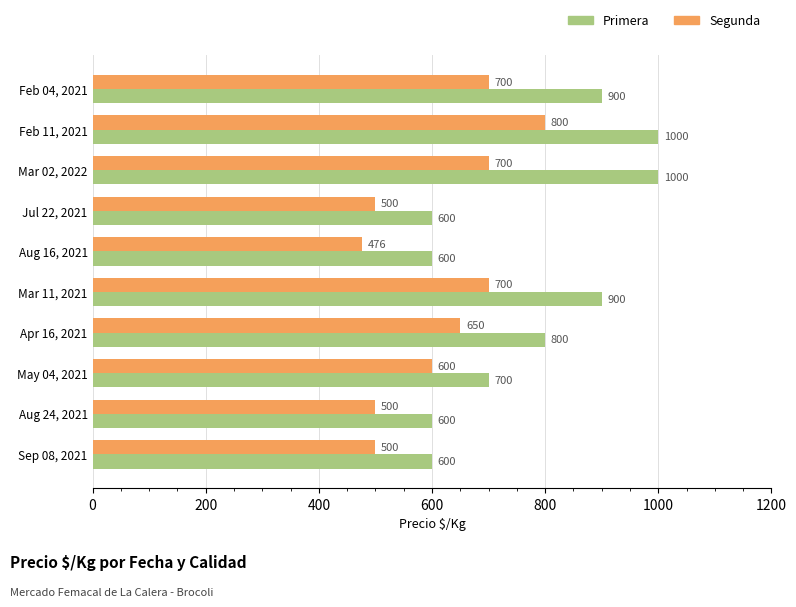

Rank the series by their average value, from highest to lowest.

Primera, Segunda